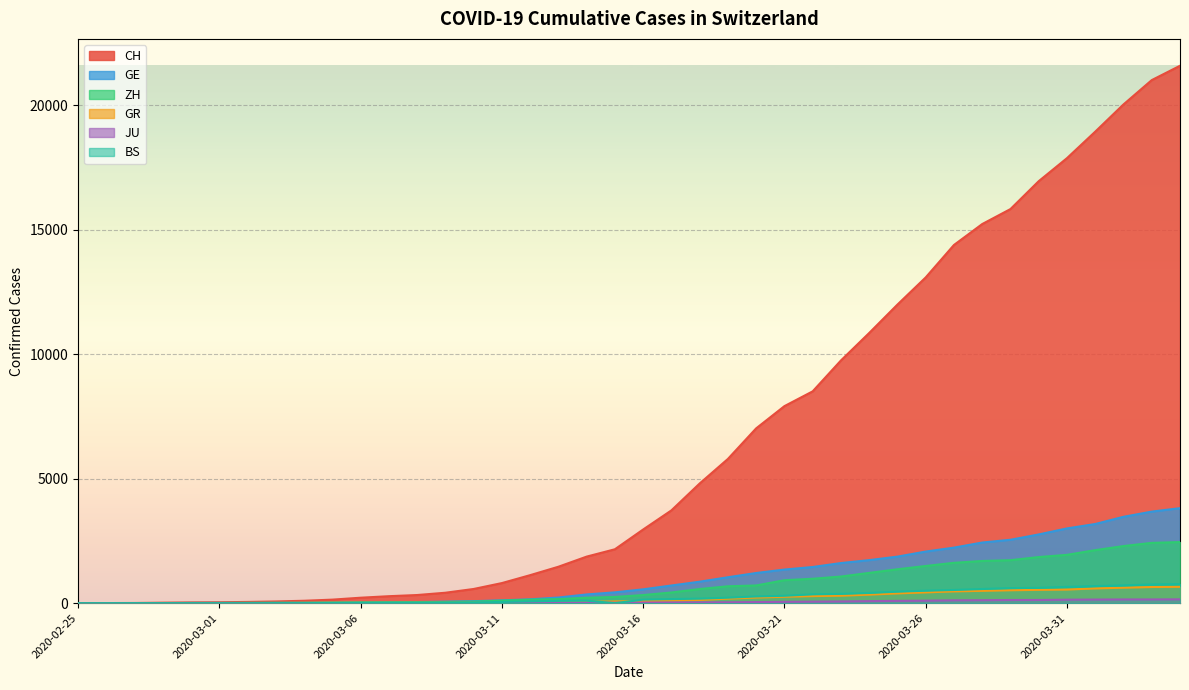

Rank the series by their maximum value, from lowest to highest.

JU, GR, BS, ZH, GE, CH